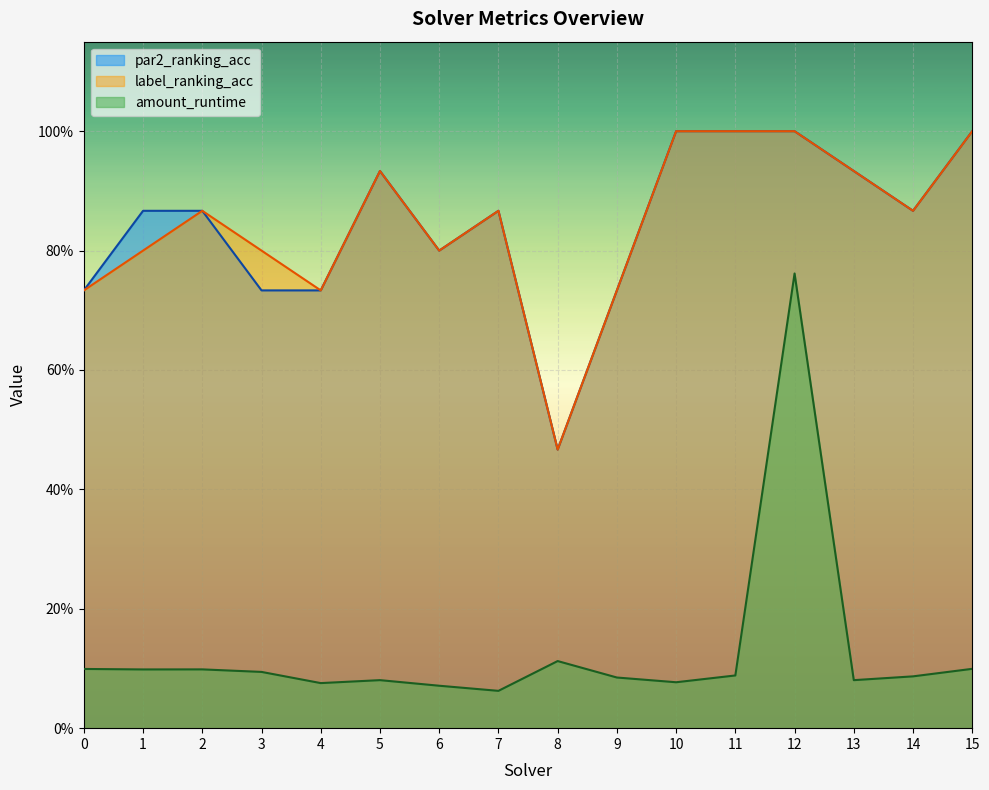

Which category has the highest value in the par2_ranking_acc series?

10